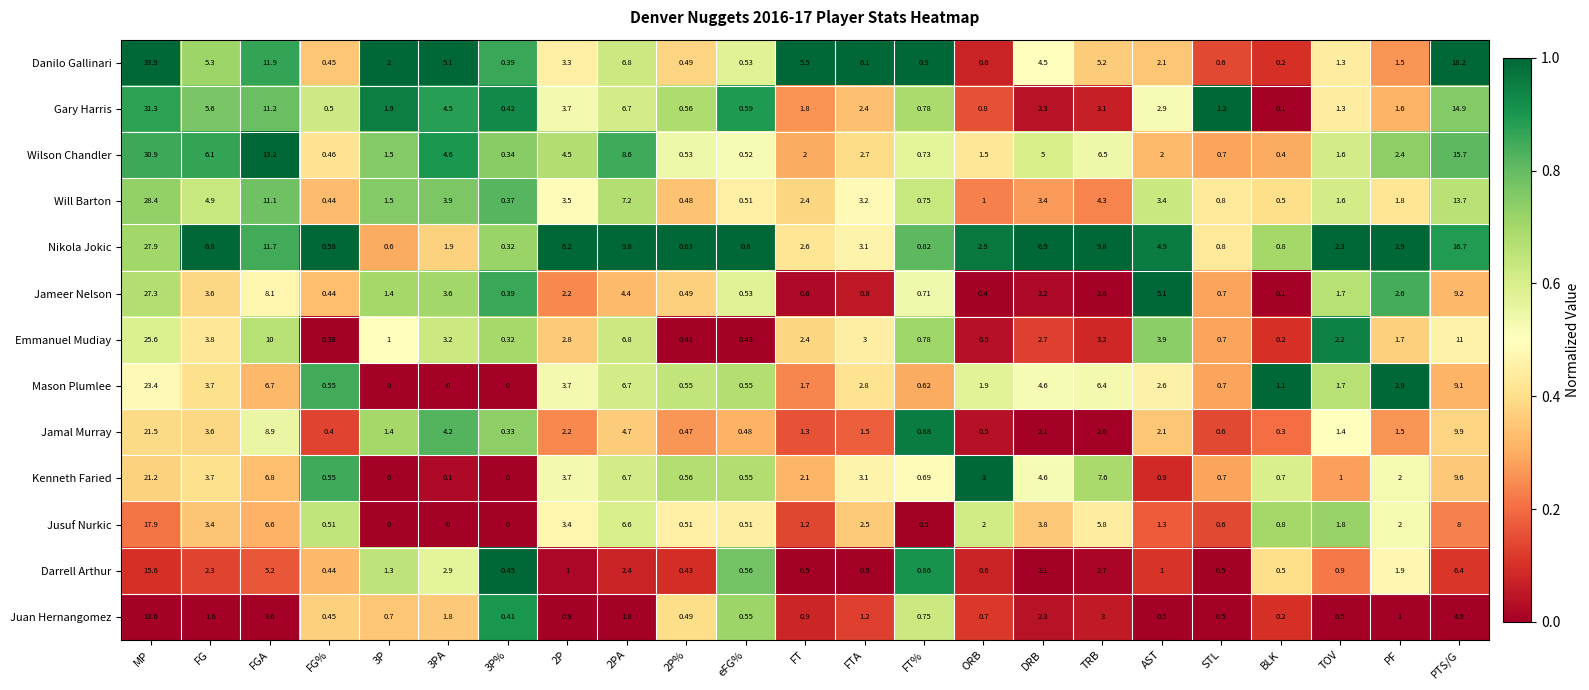

Which category has the highest value across all series?

MP